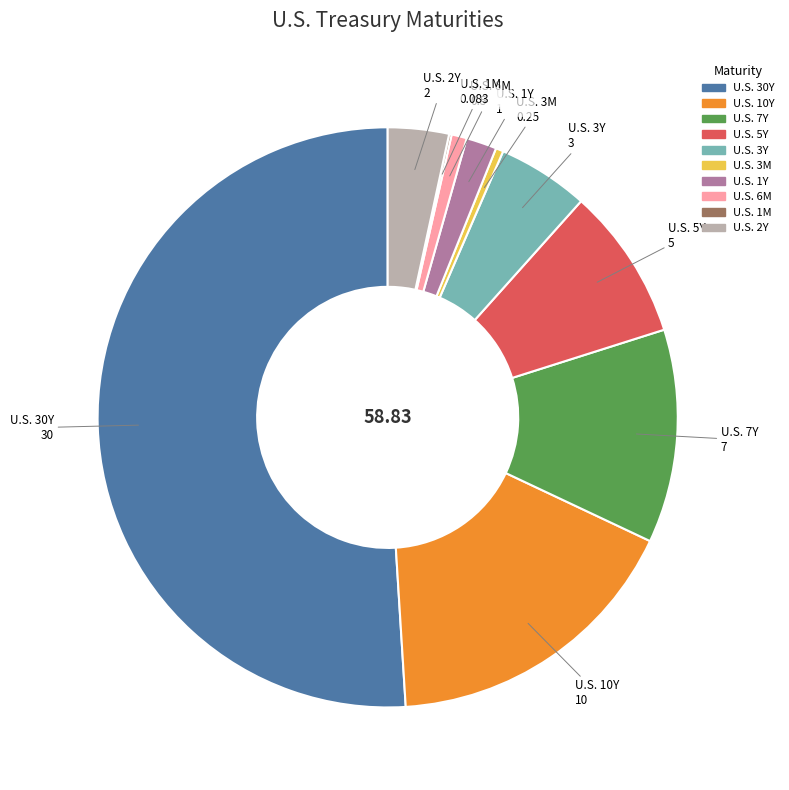

Approximately how many times larger is the value at U.S. 7Y compared to U.S. 1Y?

7.0